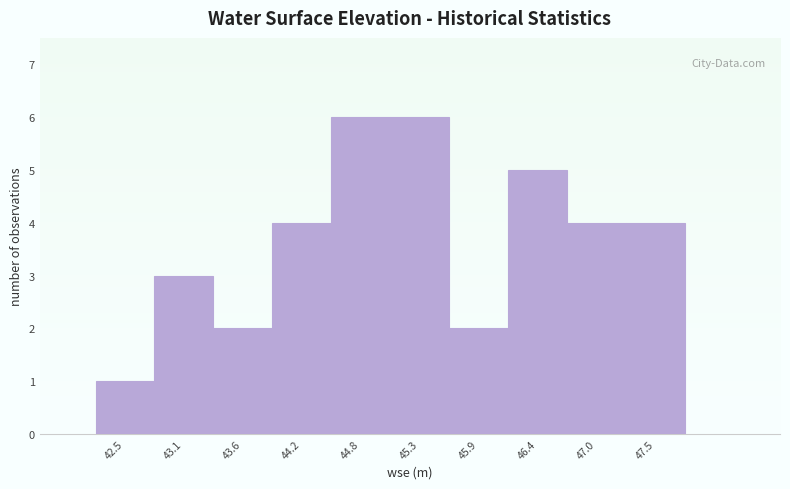

Reading right to left, extract all data points from this chart.

4	4	5	2	6	6	4	2	3	1